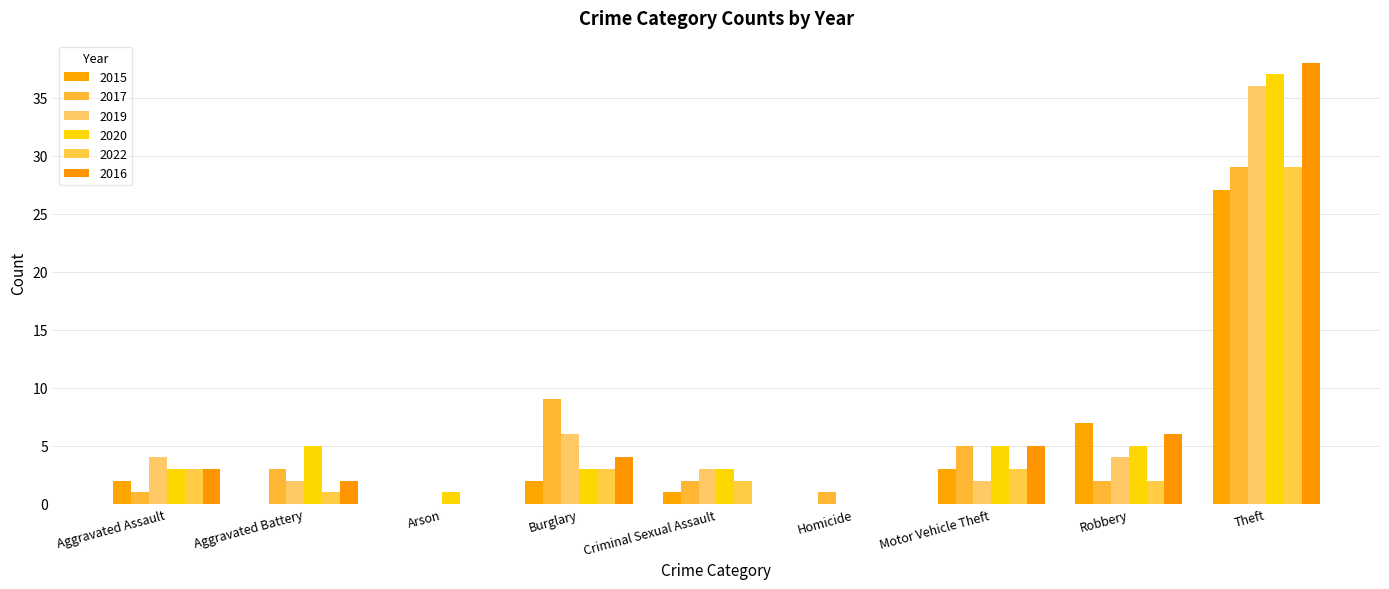

What position from the right is Arson?

7